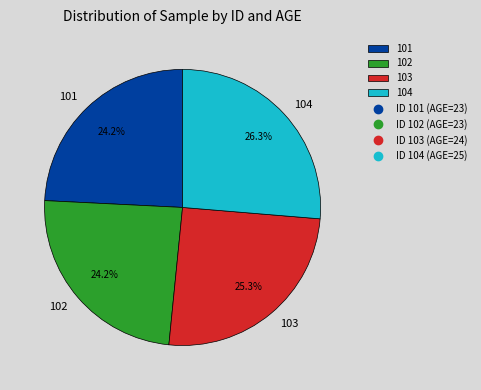

To the nearest percent, what portion does 104 represent?

26%